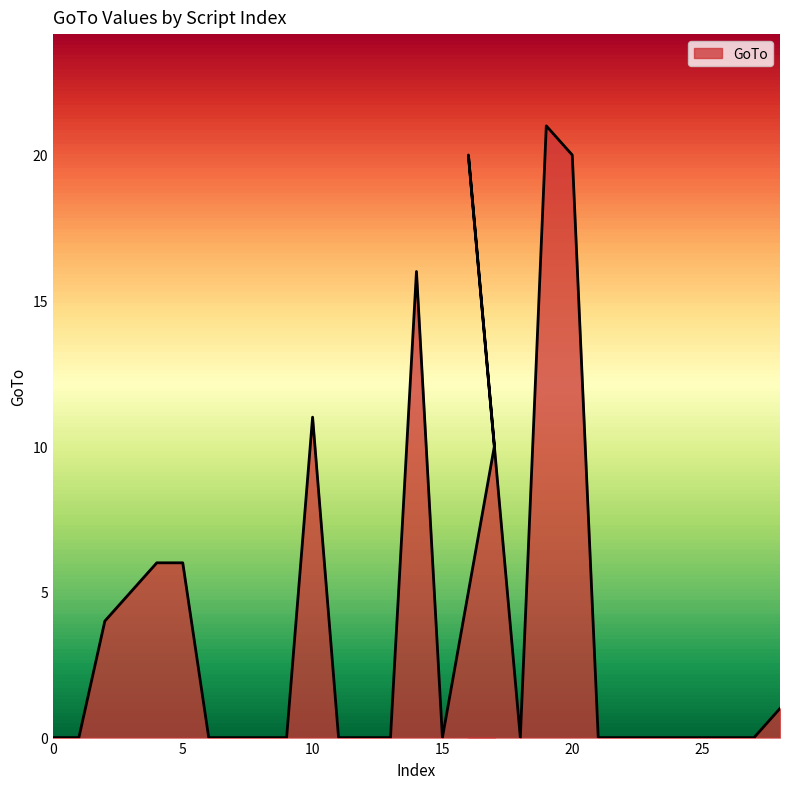

At which category does the data reach its first local valley?

15